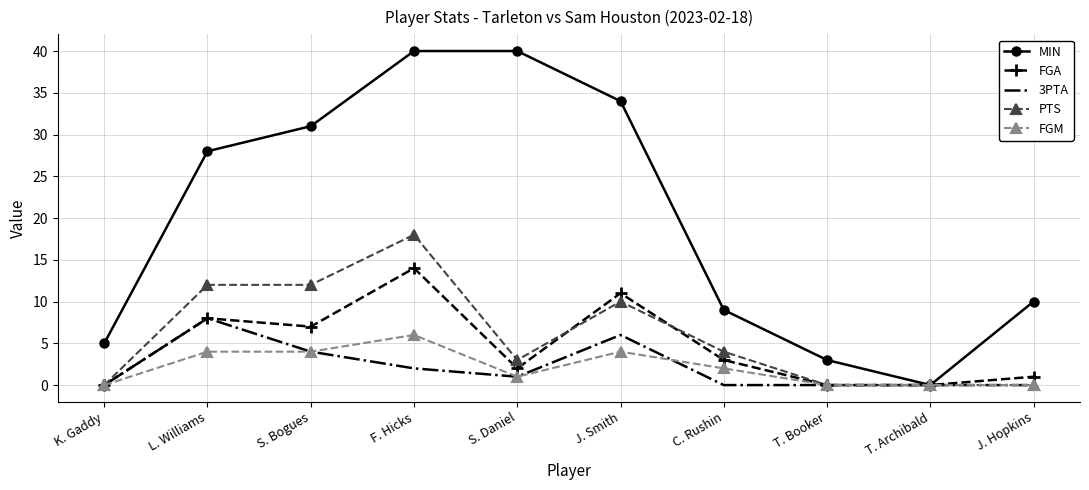

At which category is the sum across all series the highest?

F. Hicks